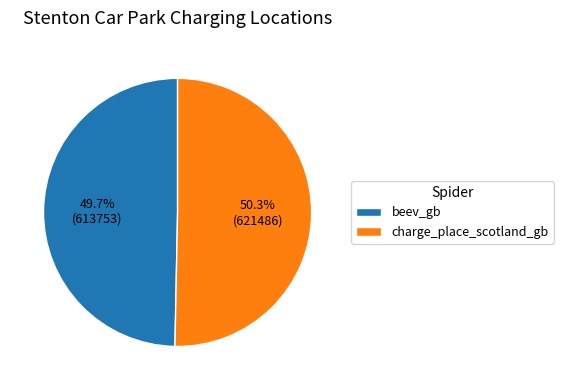

What portion of the pie excludes beev_gb?

50.3%